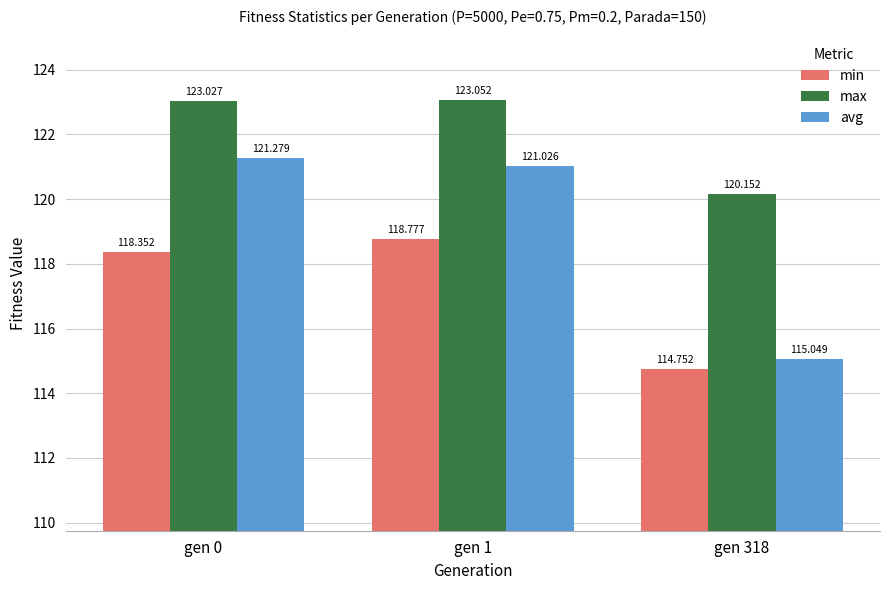

The value of min at gen 318 is 114.8. True or false?

True